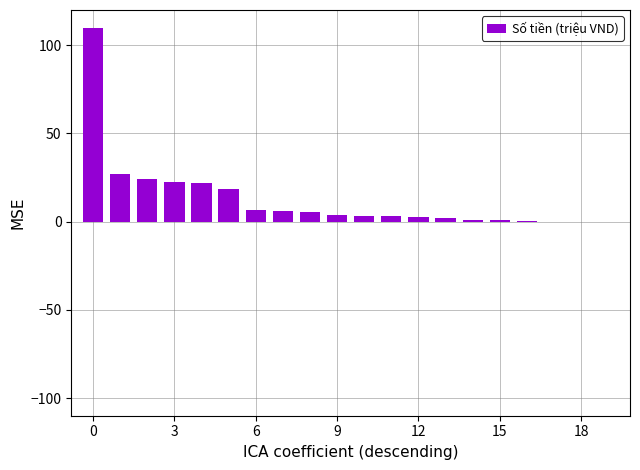

What is the maximum value shown in the chart?

110.0